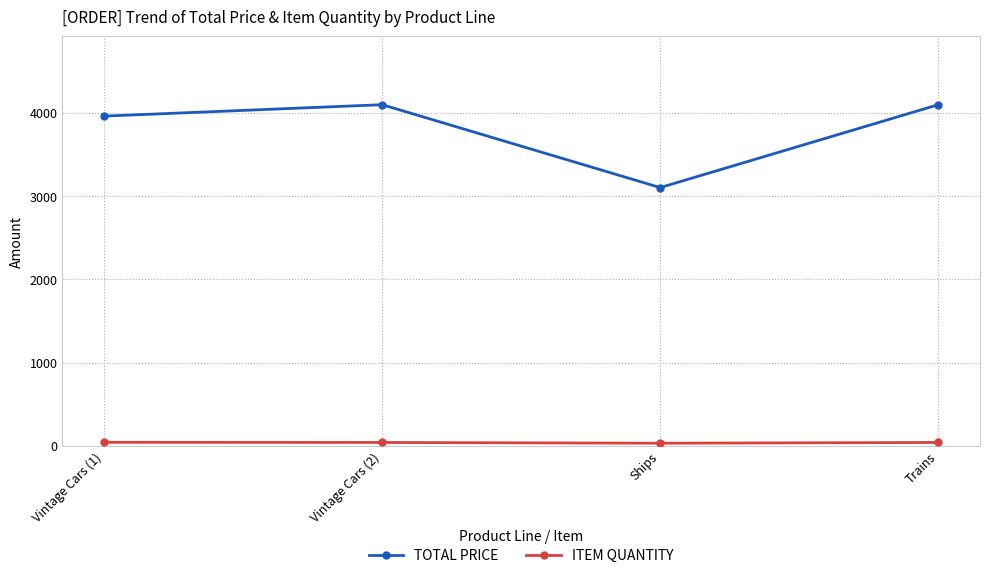

What is the difference between the highest and lowest values at Vintage Cars (2)?

4059.0